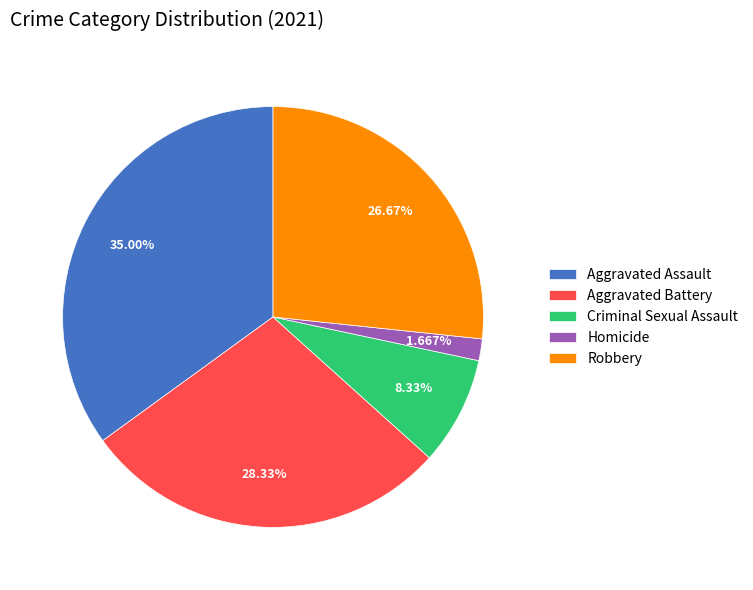

What is the ratio of the value at Aggravated Battery to the value at Aggravated Assault?

0.8